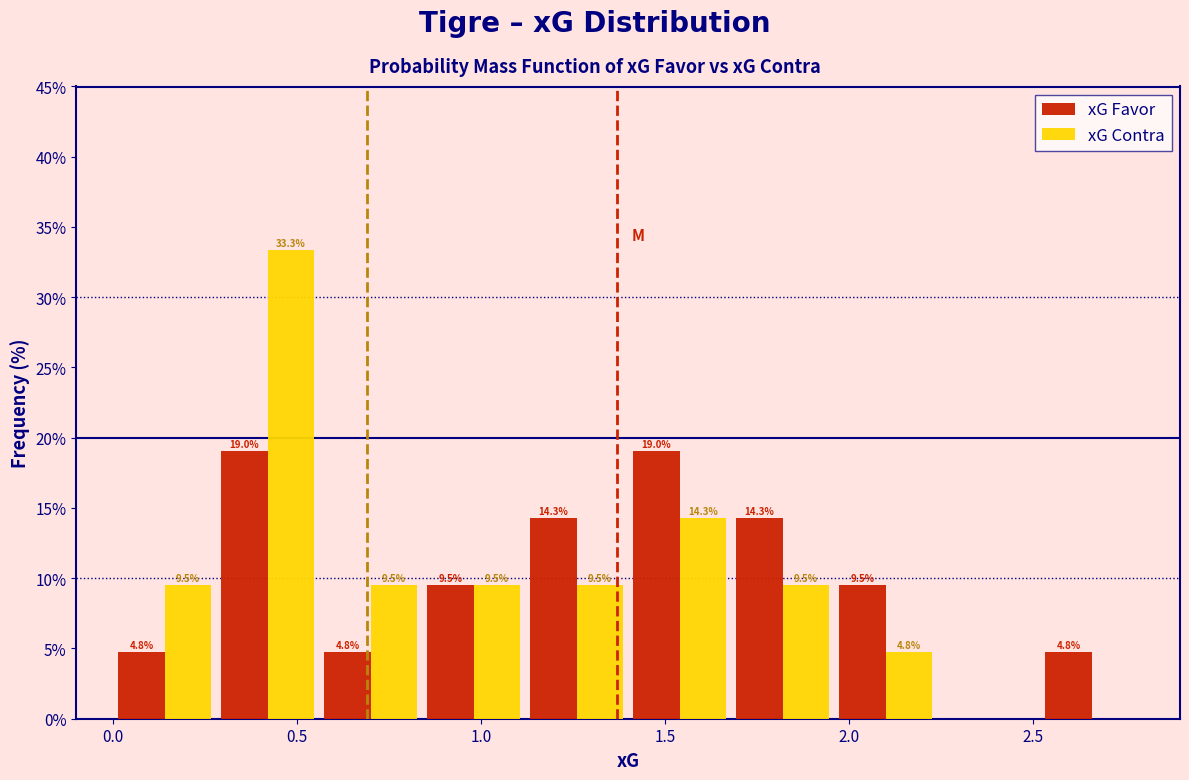

In the xG Contra series, which range on the x-axis has the tallest bar?

0.28 to 0.56